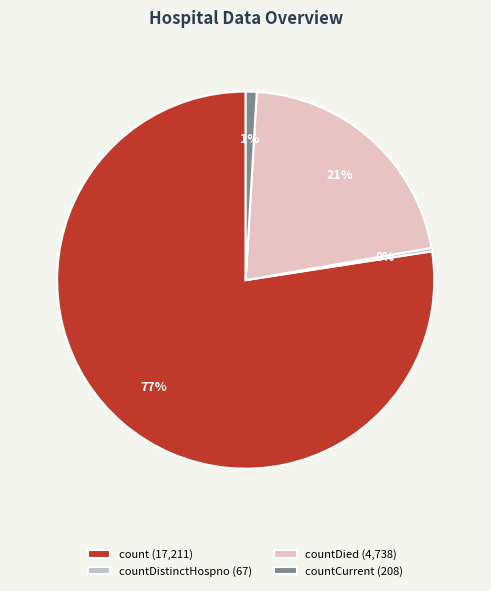

To the nearest percent, what is the average slice percentage?

25%